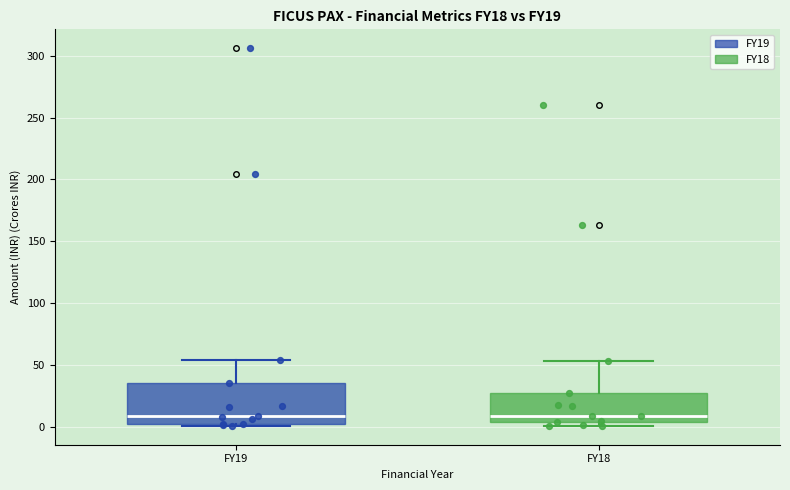

Where does the upper whisker of the box for FY19 end on the y-axis? The values are not printed on the chart, so give them approximately, as read against the axis.

55